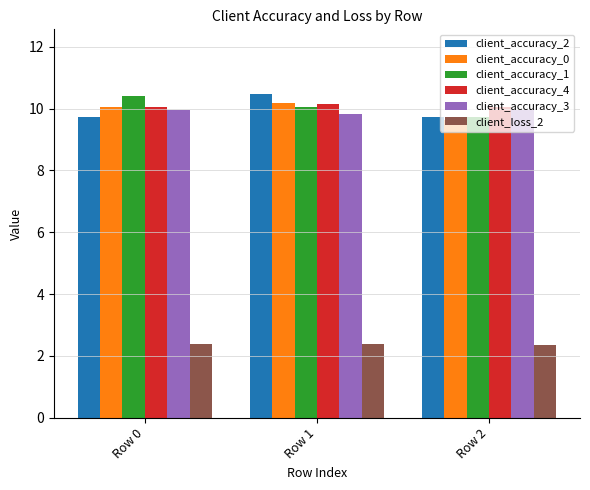

Count the number of categories in the chart.

3